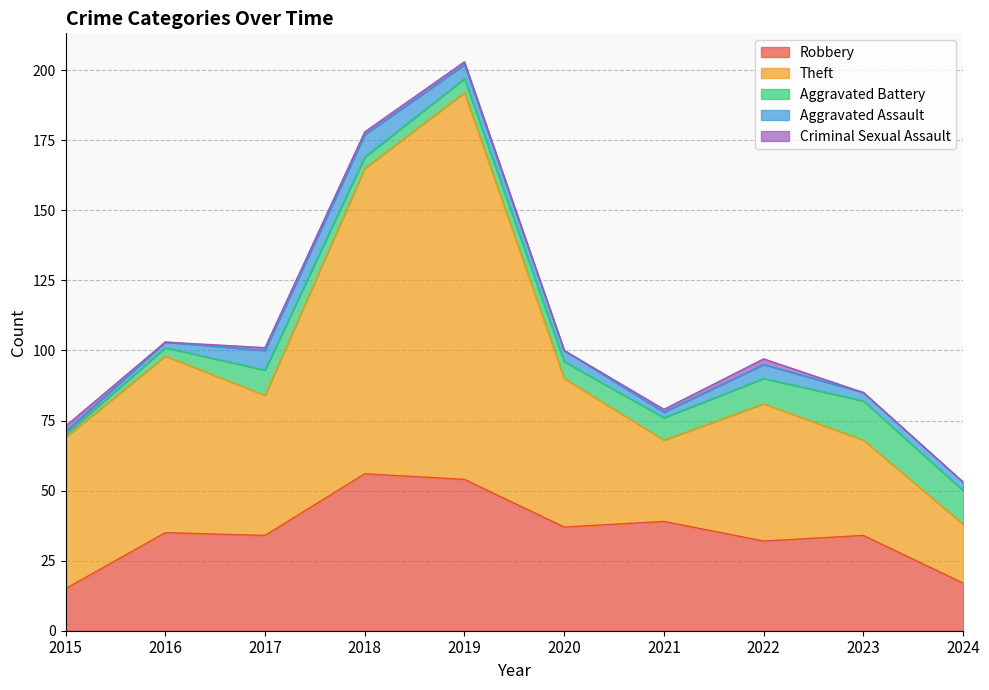

Is the value of Criminal Sexual Assault at 2024 greater than the value of Robbery at 2017?

No